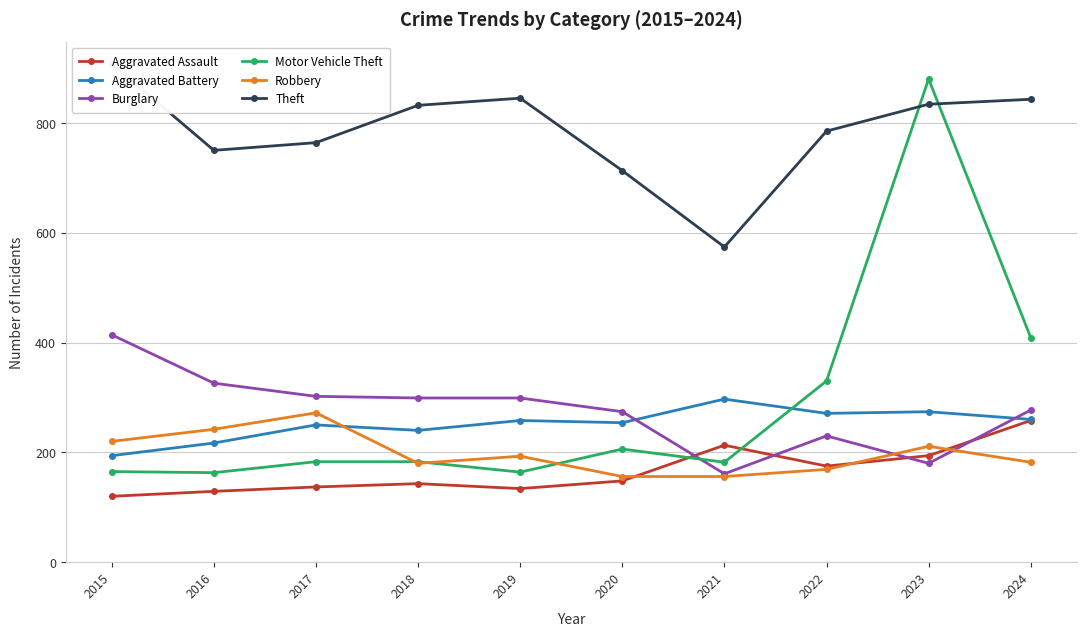

Reading left to right, what are all the values shown in this chart?

Aggravated Assault: 120	129	137	143	134	148	213	175	194	258
Aggravated Battery: 194	217	250	240	258	254	297	271	274	260
Burglary: 414	326	302	299	299	274	161	230	180	277
Motor Vehicle Theft: 165	163	183	183	164	206	182	330	880	409
Robbery: 220	242	272	180	193	156	156	169	211	182
Theft: 908	750	764	832	845	713	574	785	834	843